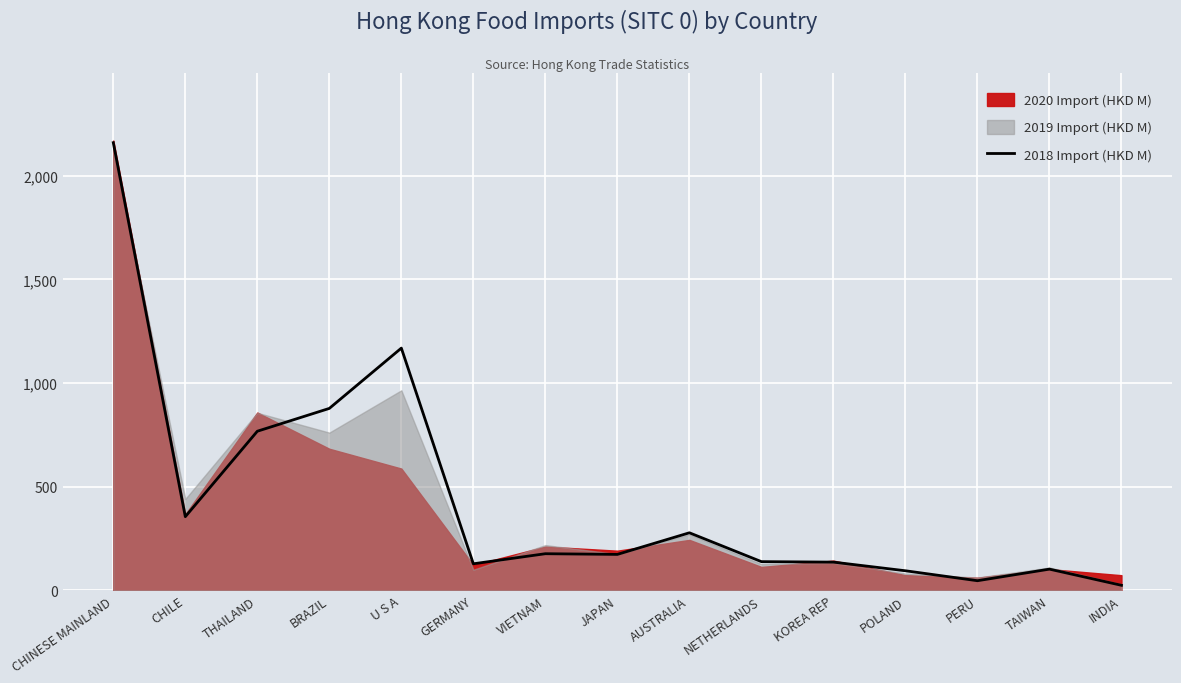

The value of 2018 Import (HKD M) at U S A is 1168.4. True or false?

True